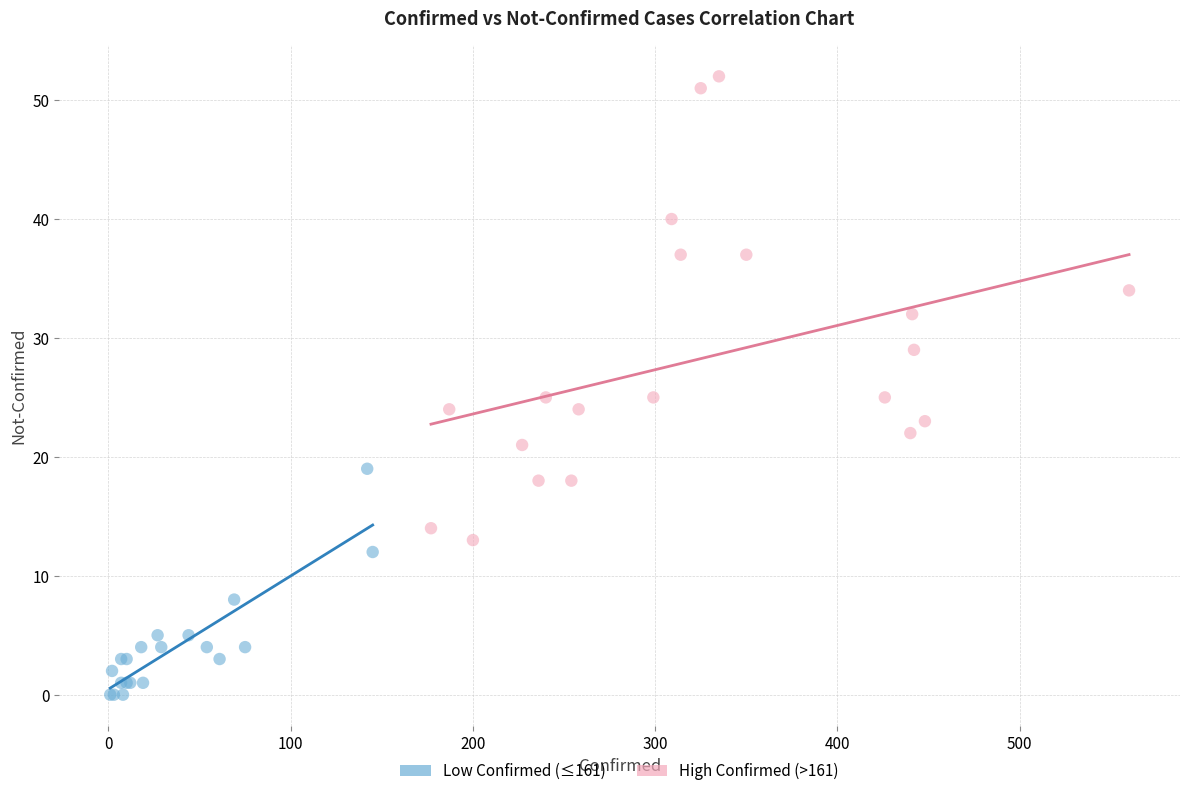

Which series contains the highest Y value?

High Confirmed (>161)